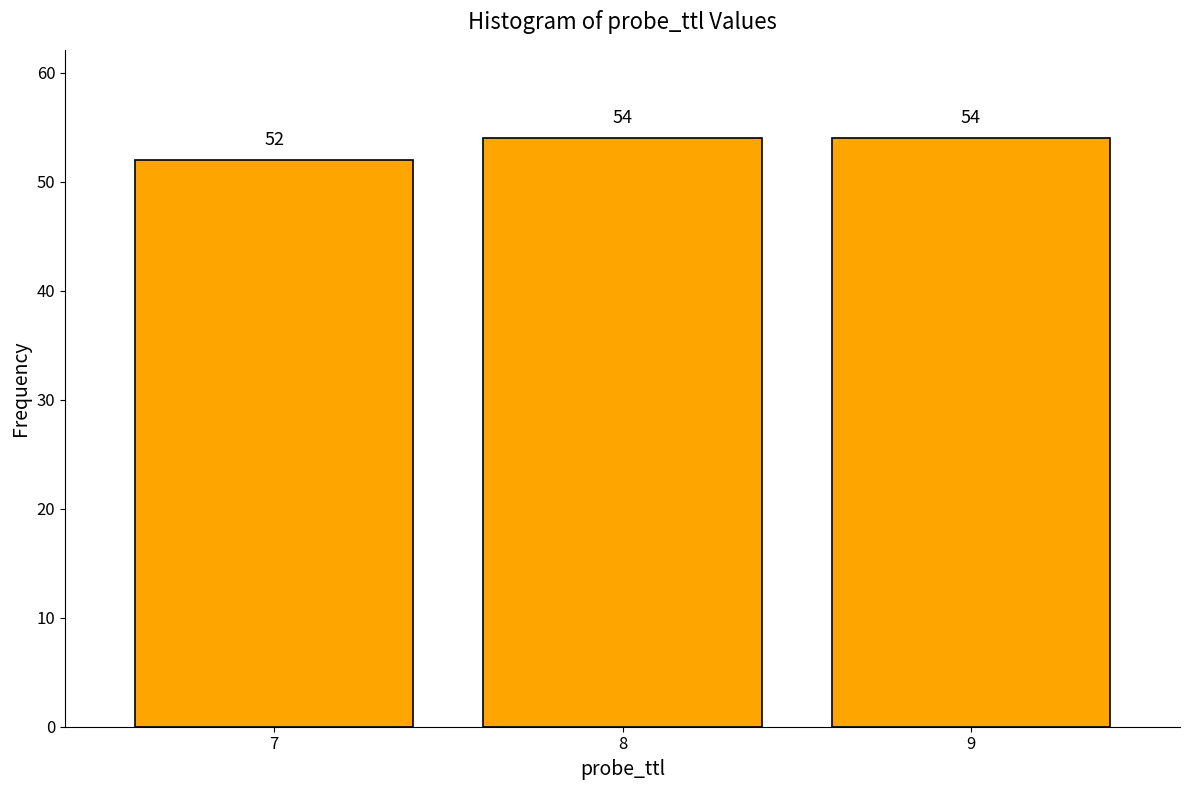

Reading right to left, what are all the values shown in this chart?

9=54	8=54	7=52